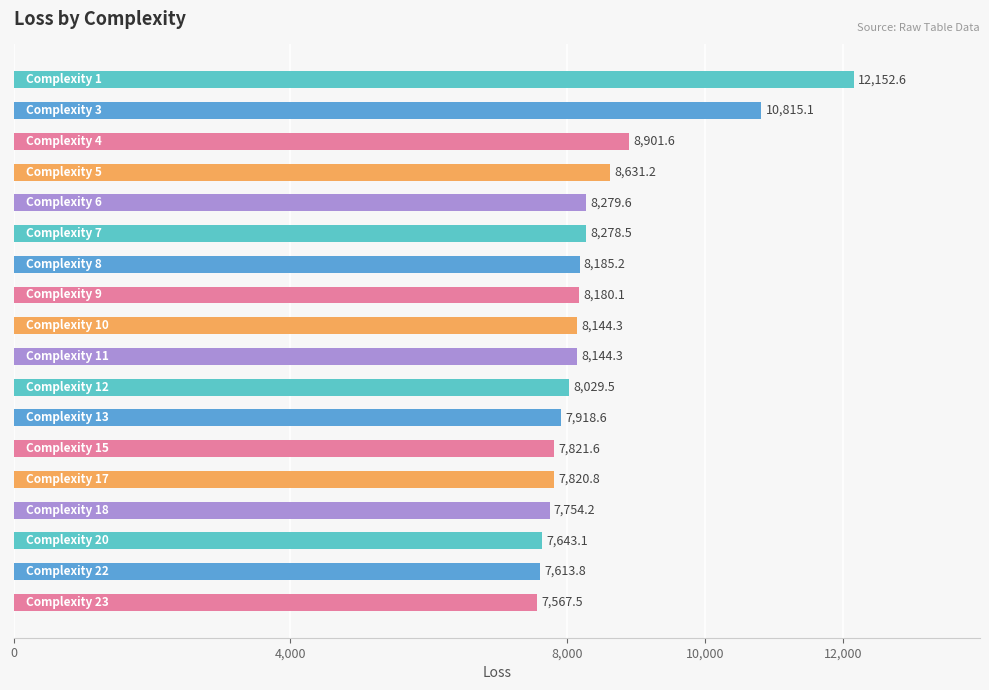

Are the bars grouped side by side (vs. stacked)?

No